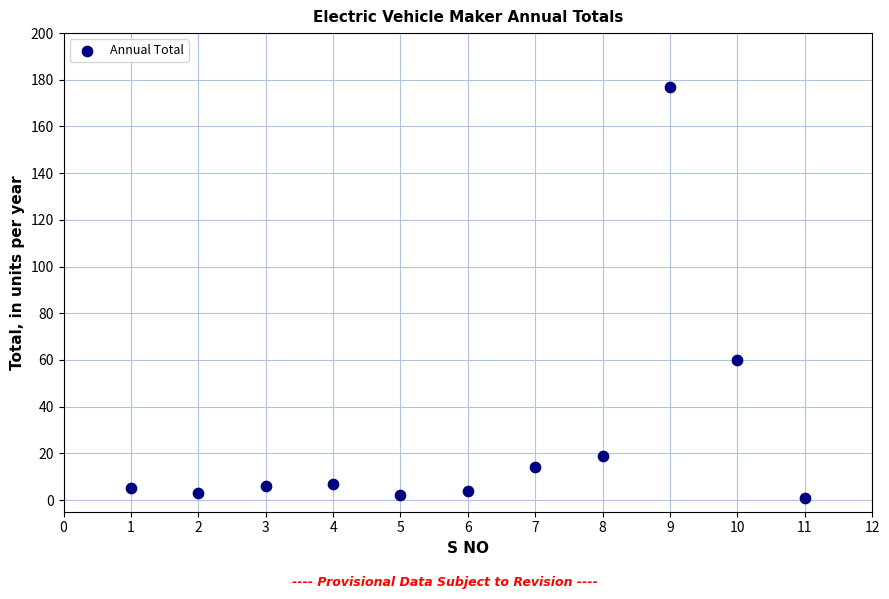

What Y value in the scatter plot is closest to 89?

60